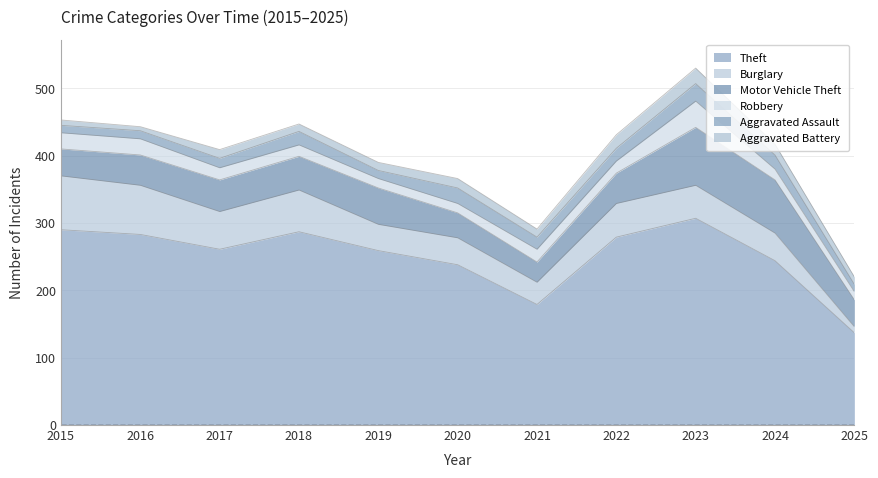

What is the difference between the highest and lowest values at 2017?

248